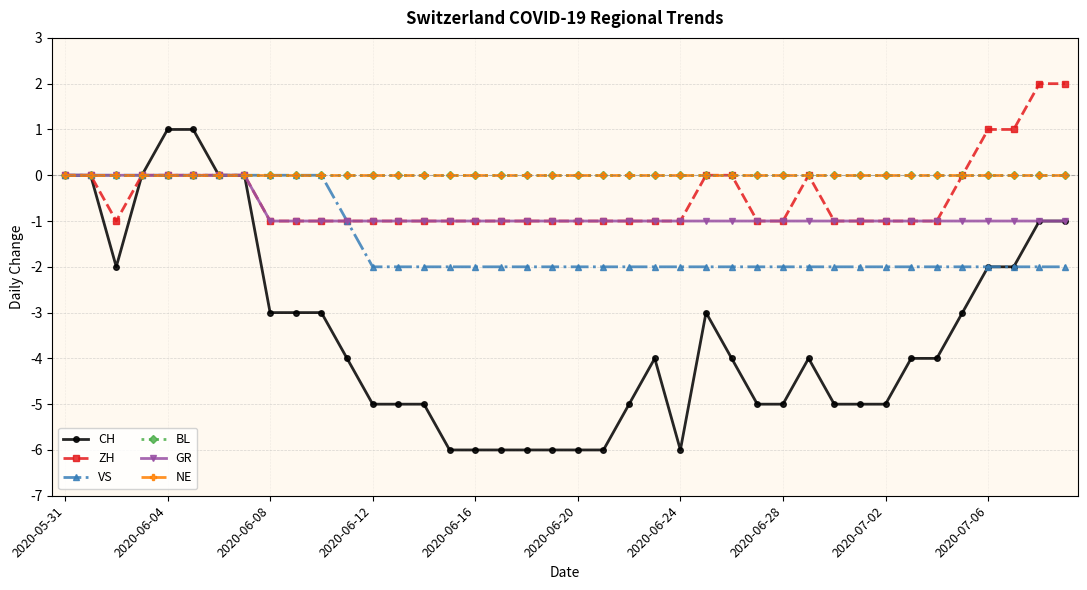

What is the label of the 14th point from the left?

13